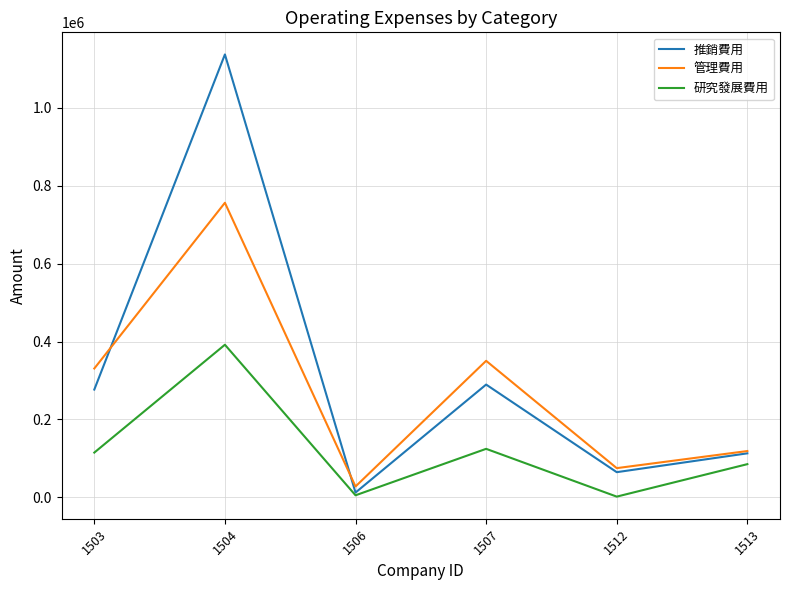

Which series has the widest spread of values?

推銷費用